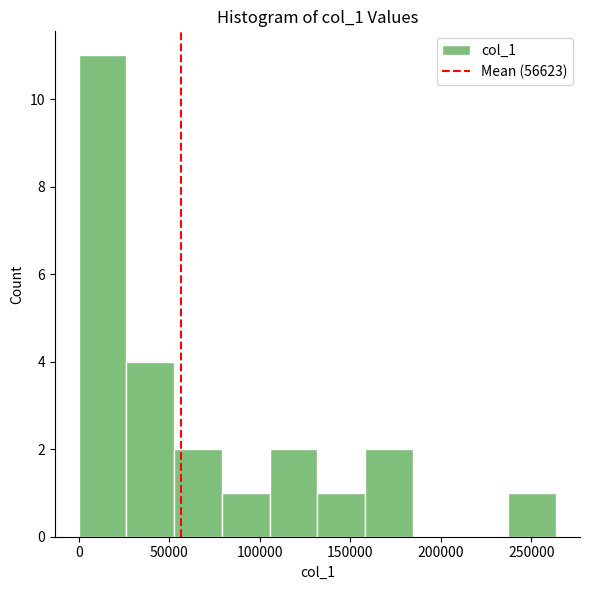

Over which range of the x-axis is the bar tallest?

0 to 25000